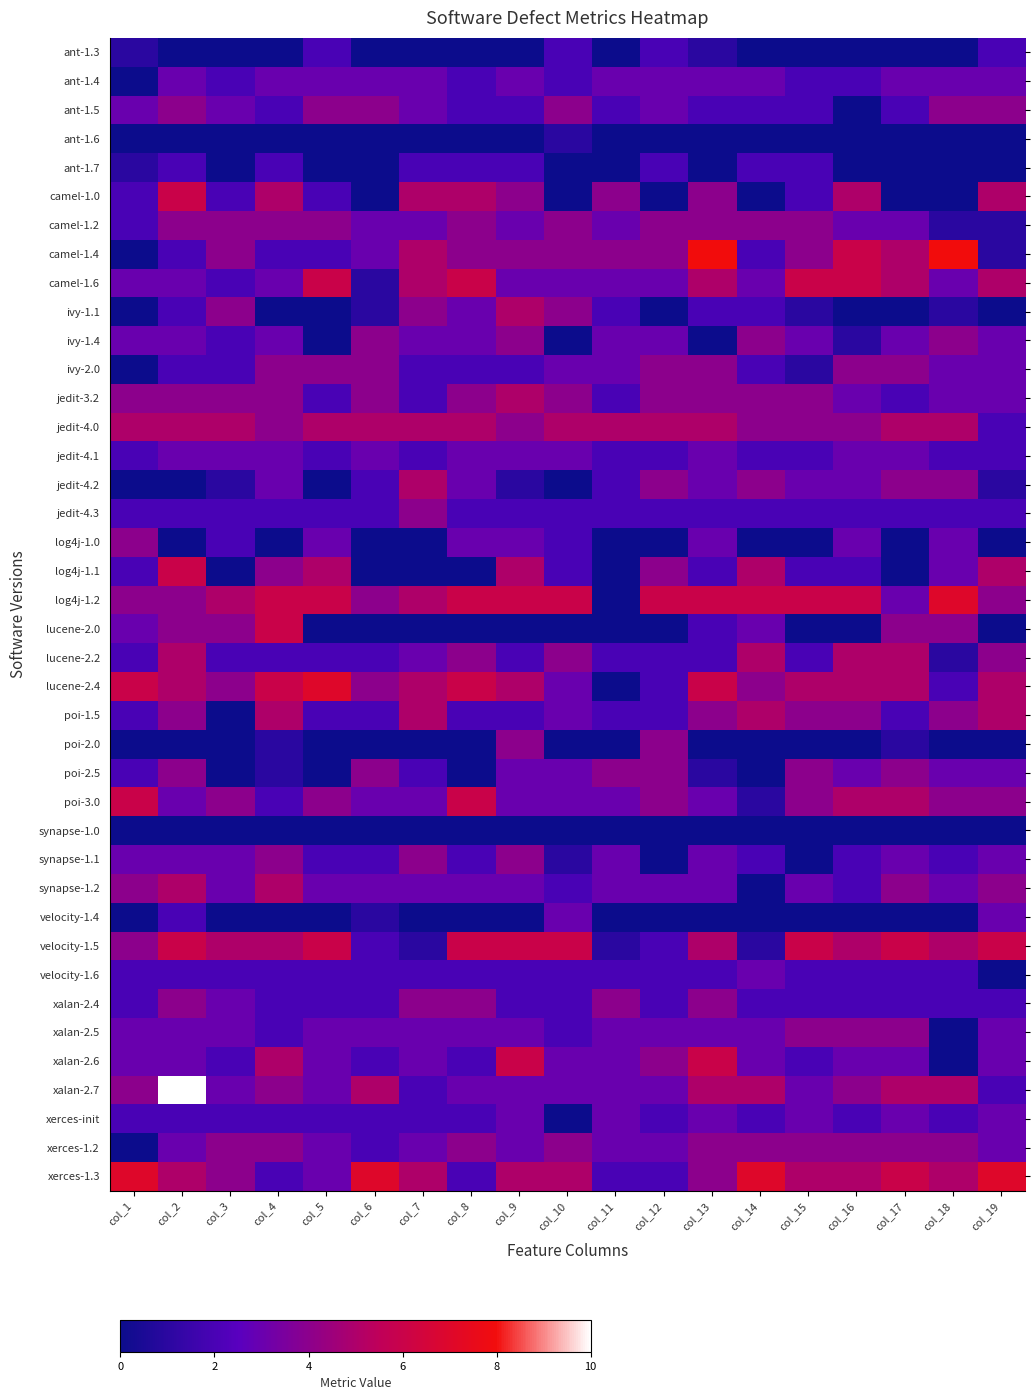

Which series has the largest range (max minus min)?

camel-1.4